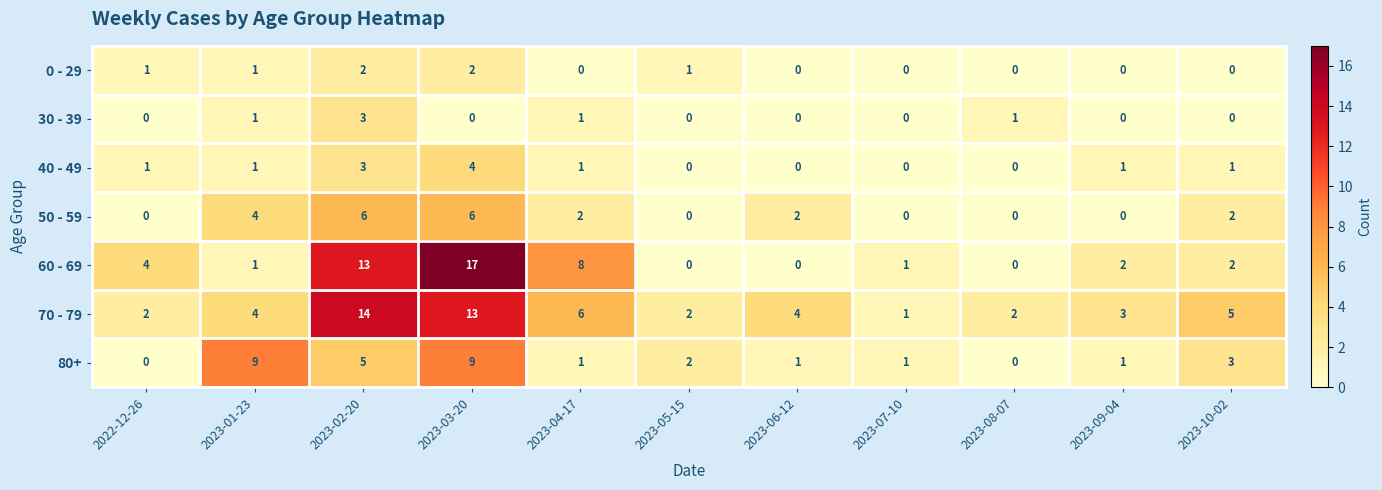

Rank the series by their maximum value, from lowest to highest.

0 - 29, 30 - 39, 40 - 49, 50 - 59, 80+, 70 - 79, 60 - 69